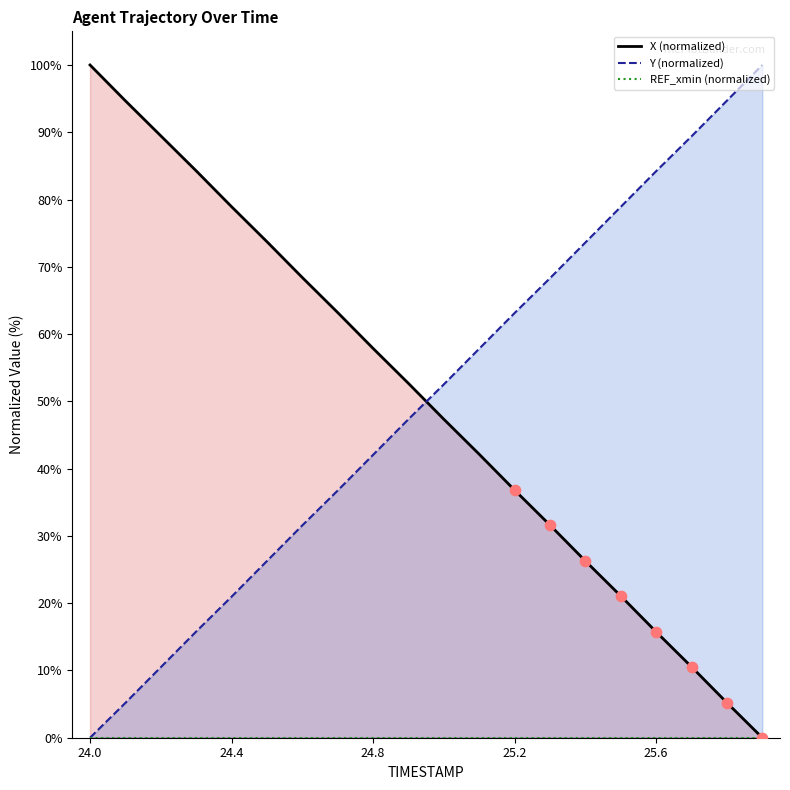

At how many categories does at least one series exceed 2?

20